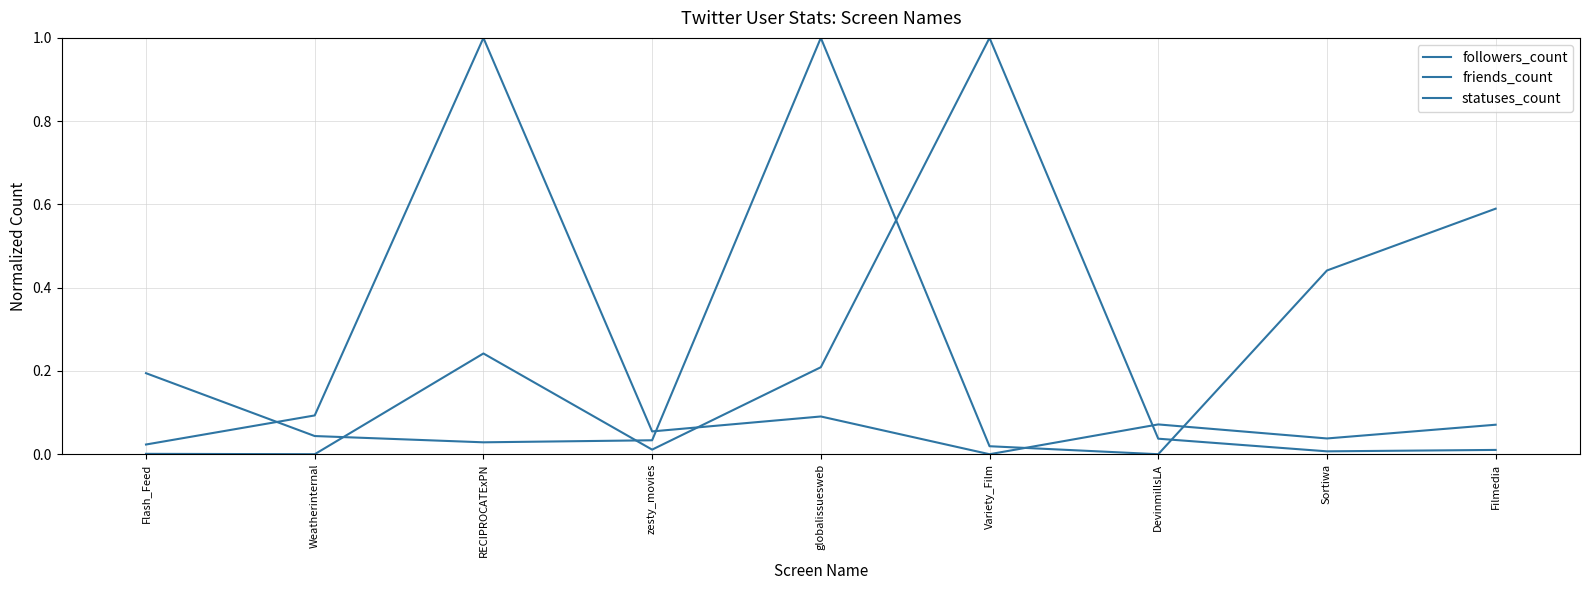

Between which two adjacent categories do followers_count and friends_count first intersect?

zesty_movies and globalissuesweb